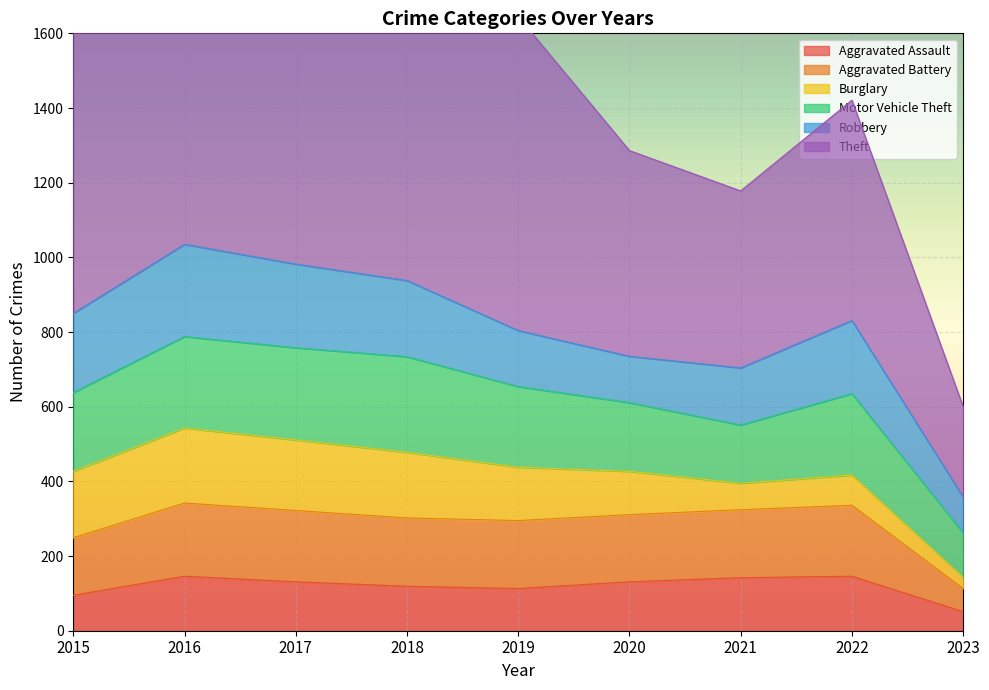

Where is the first local minimum for Theft?

2021